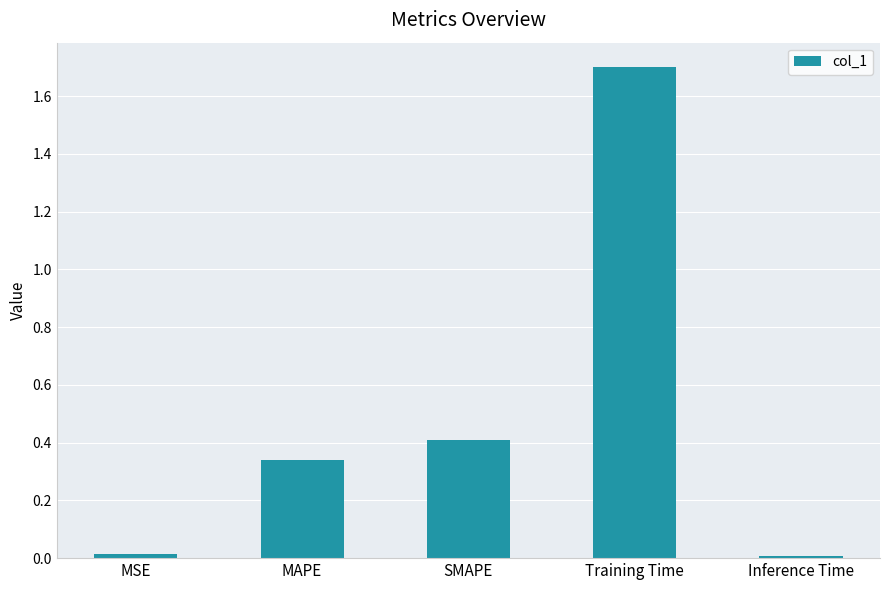

Does the chart contain stacked bars?

No